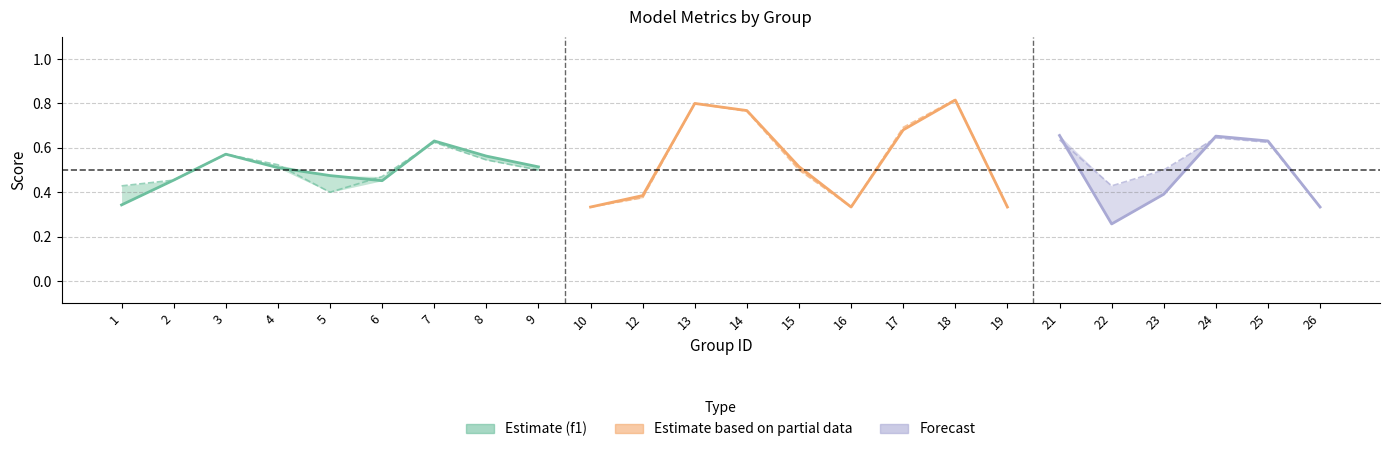

True or false: f1 has more than 0 interior local peaks.

True